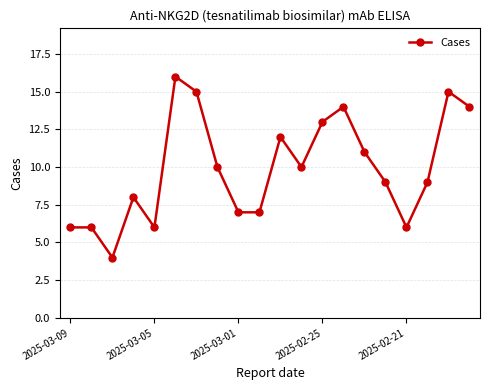

What is the sum of all values?

198